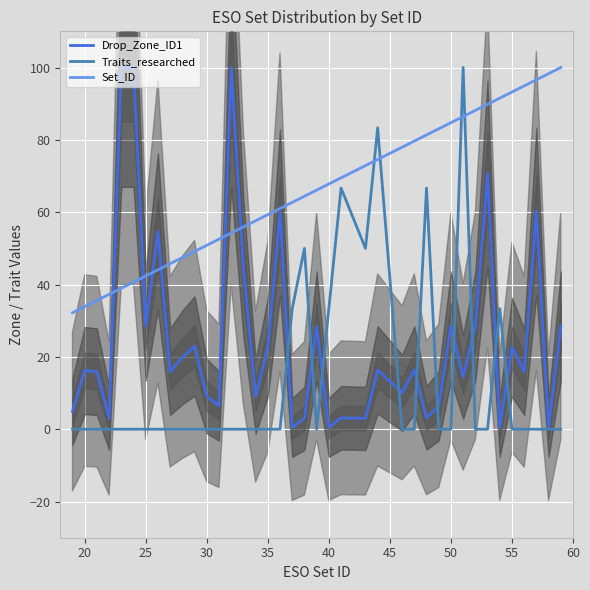

What is the sum of all Drop_Zone_ID1 values?

995.3